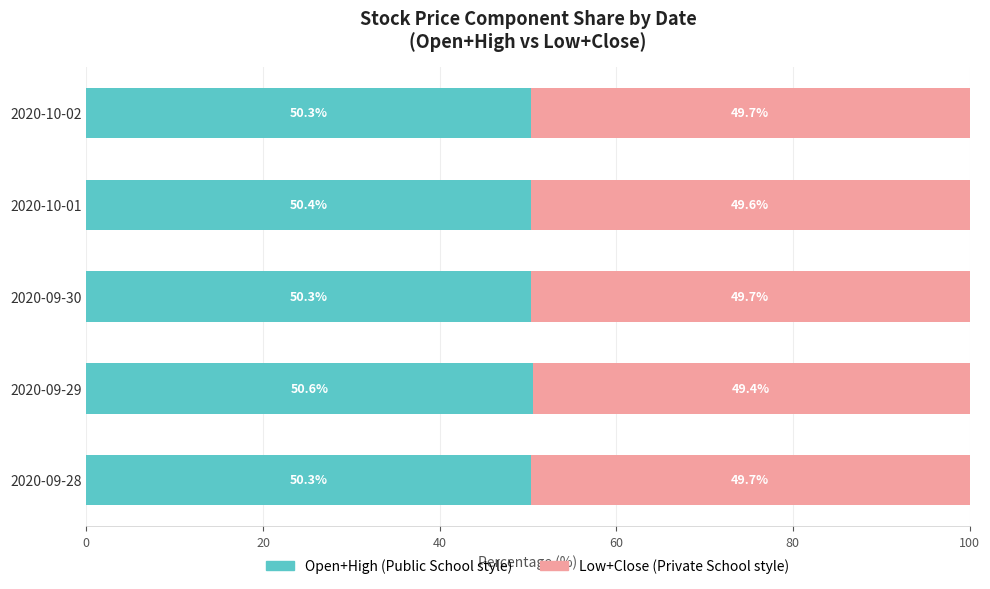

What is the total value across all series at 2020-09-29?

100.0